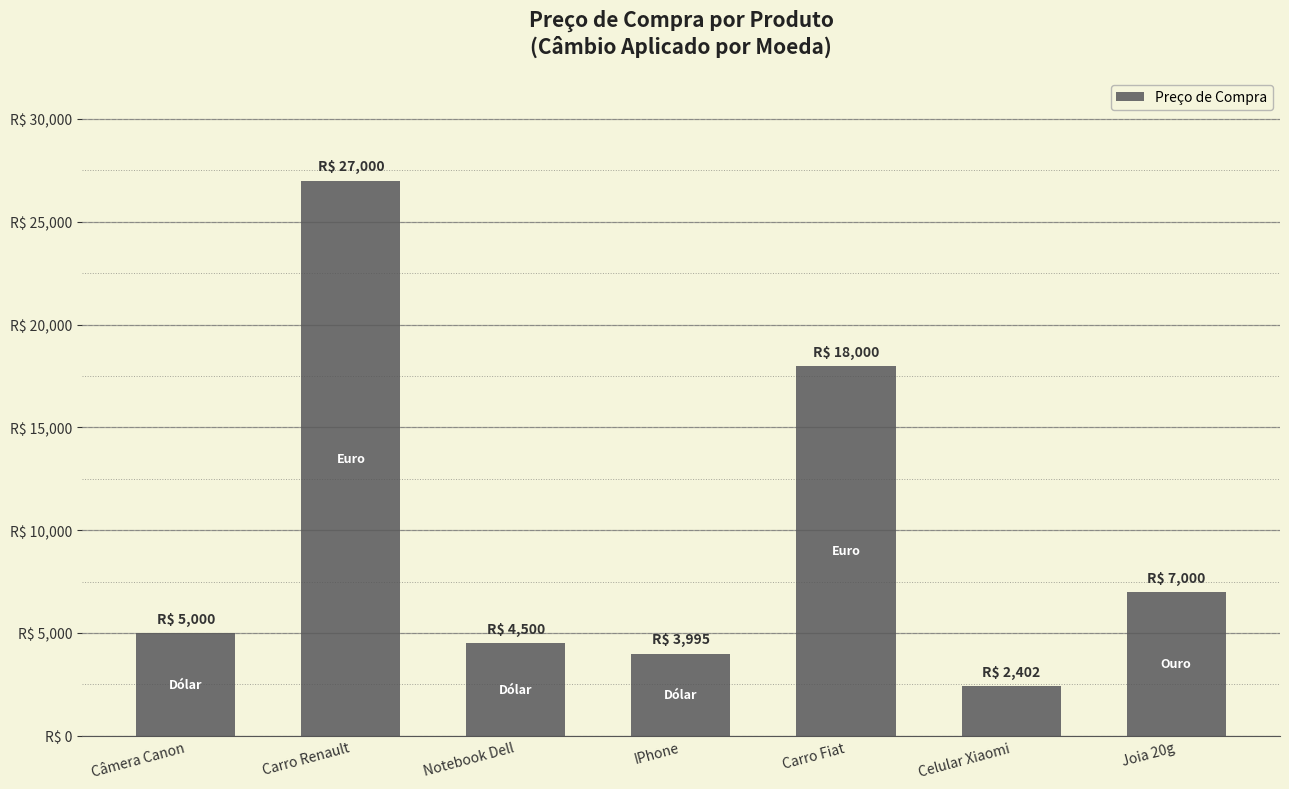

The chart shows a value of 941.1 at IPhone. True or false?

False